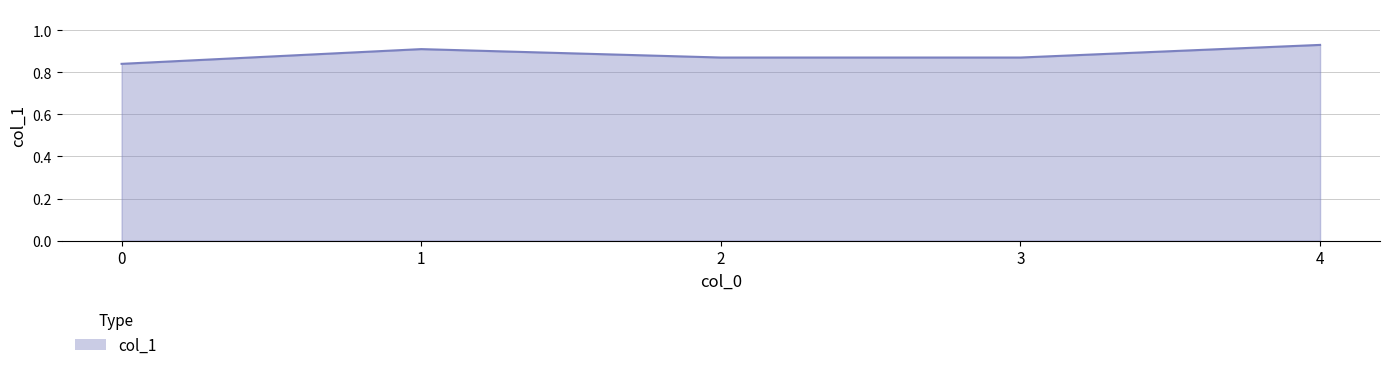

How many interior local peaks (higher than both neighbors) does the data have?

1